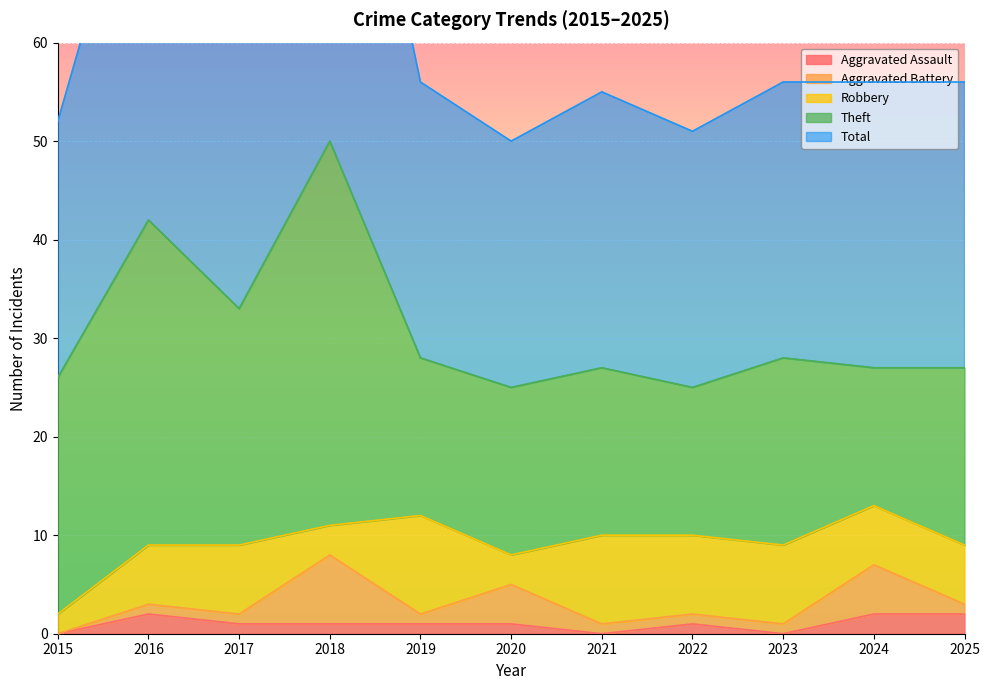

What is the value of the Theft point at the 4th from the left?

39